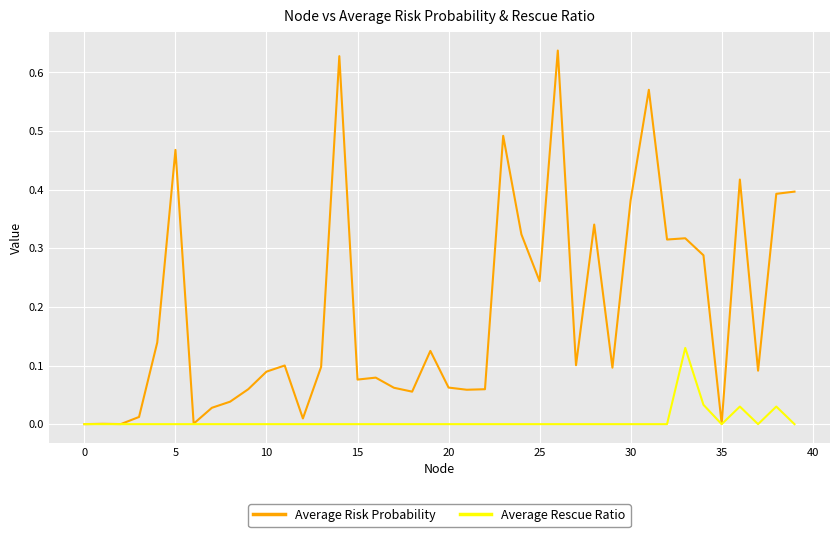

Which series has the widest spread of values?

Average Risk Probability